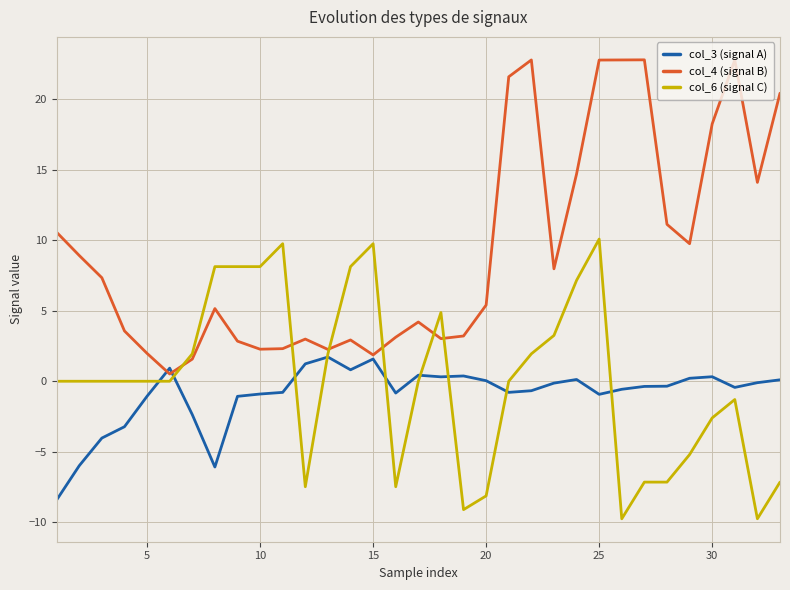

Which series has the largest total across all categories?

col_4 (signal B)